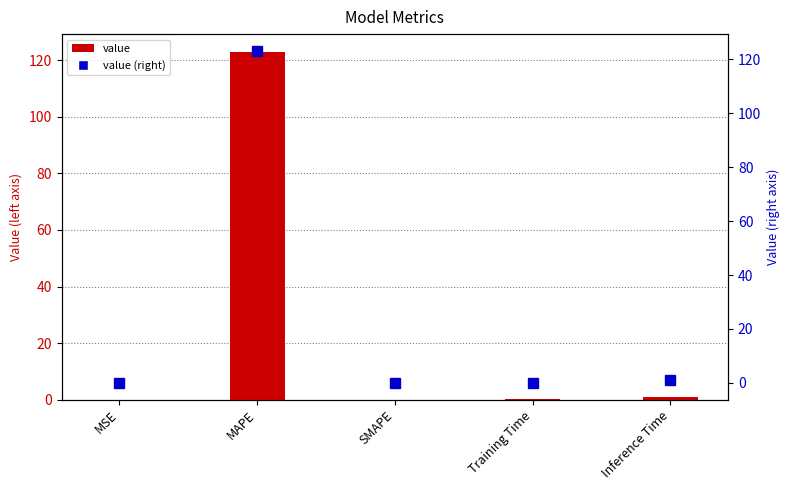

What is the value of the col_1 bar at the 2nd from the left?

123.1